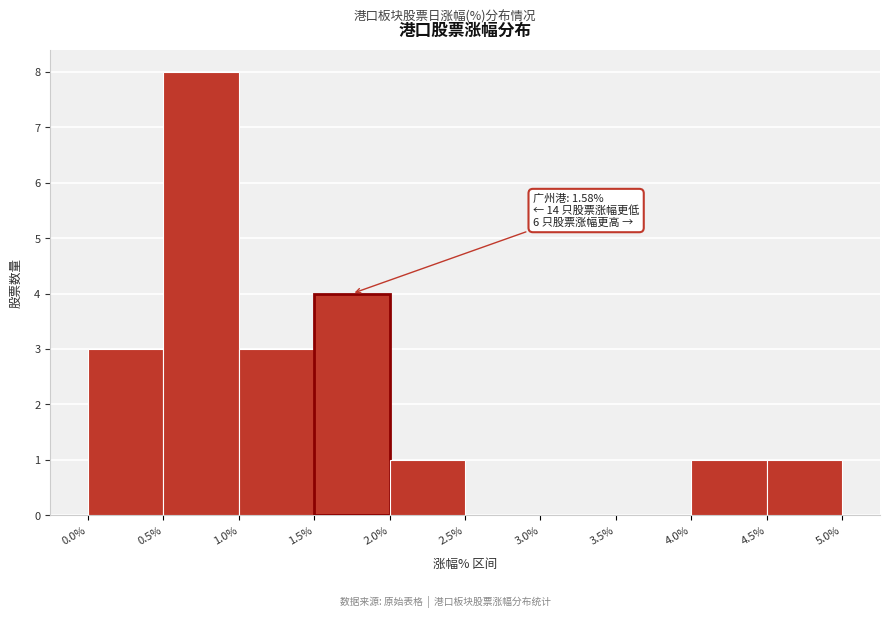

Which range on the x-axis has the tallest bar?

0.5% to 1.0%